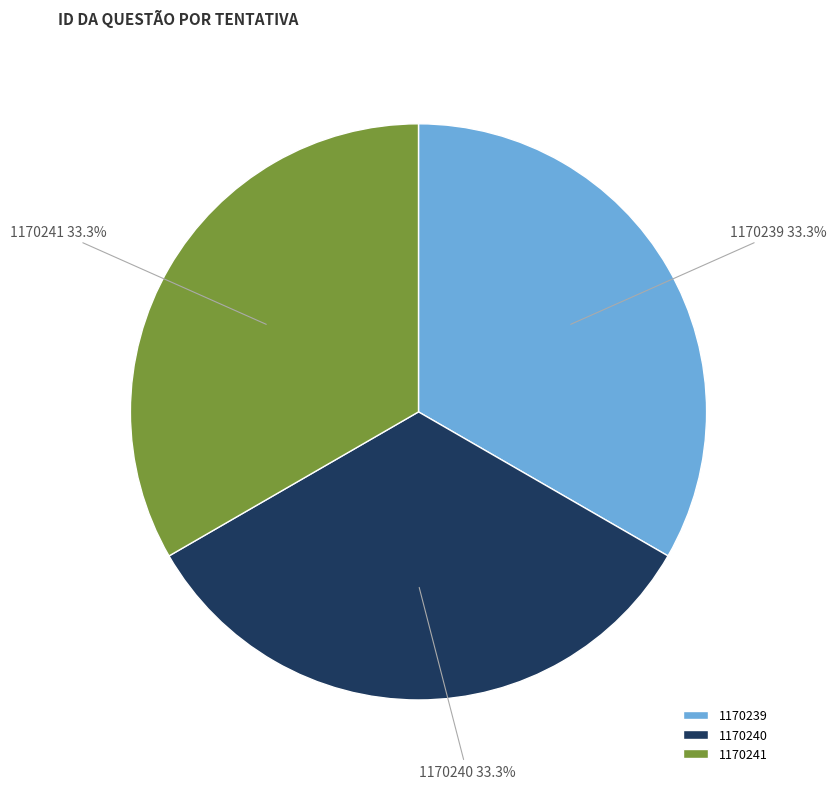

What is the ratio of the value at 1170241 to the value at 1170239?

1.0